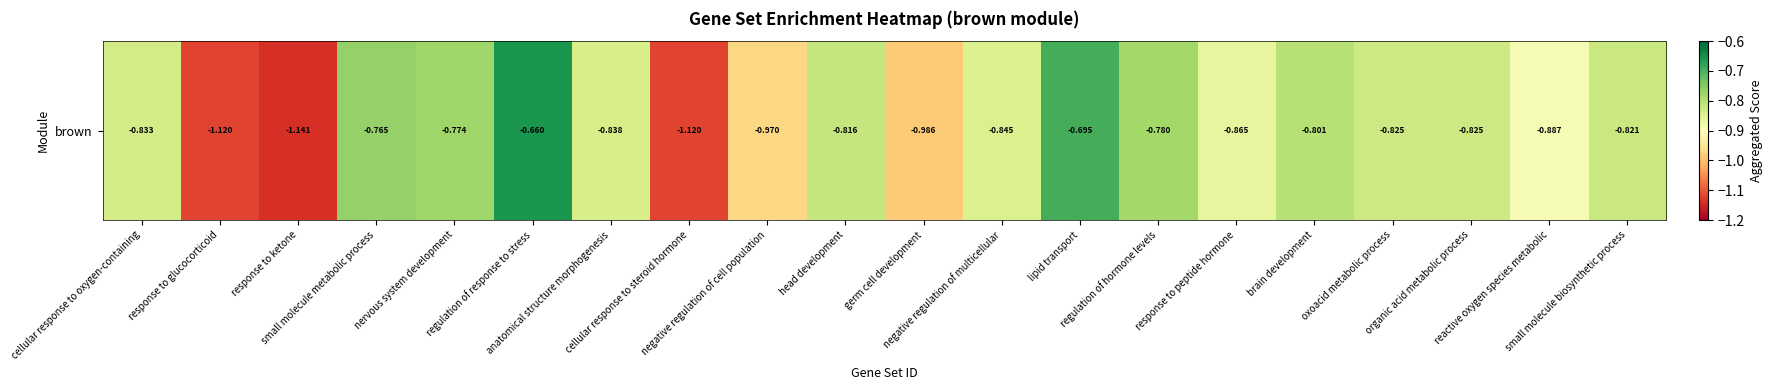

What is the sum of all values?

-17.4